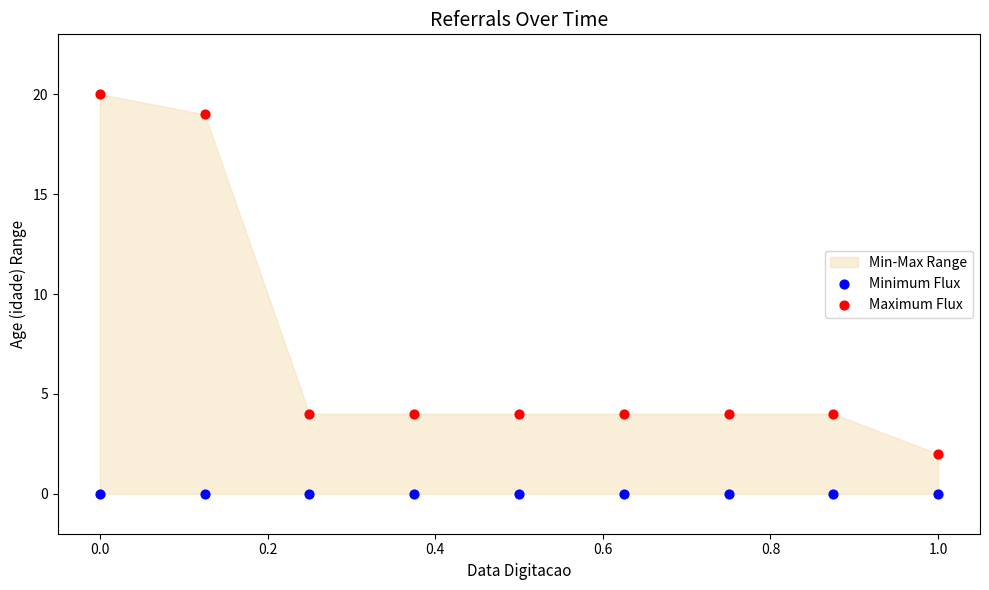

Which series contains the highest Y value?

Maximum Flux